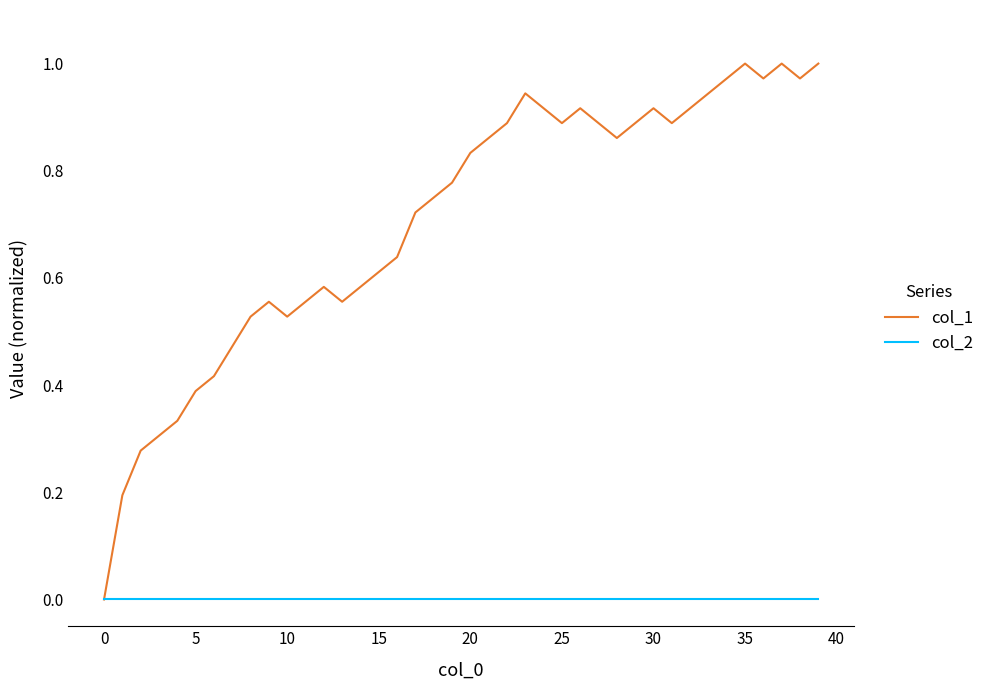

Which series has the largest total across all categories?

col_1